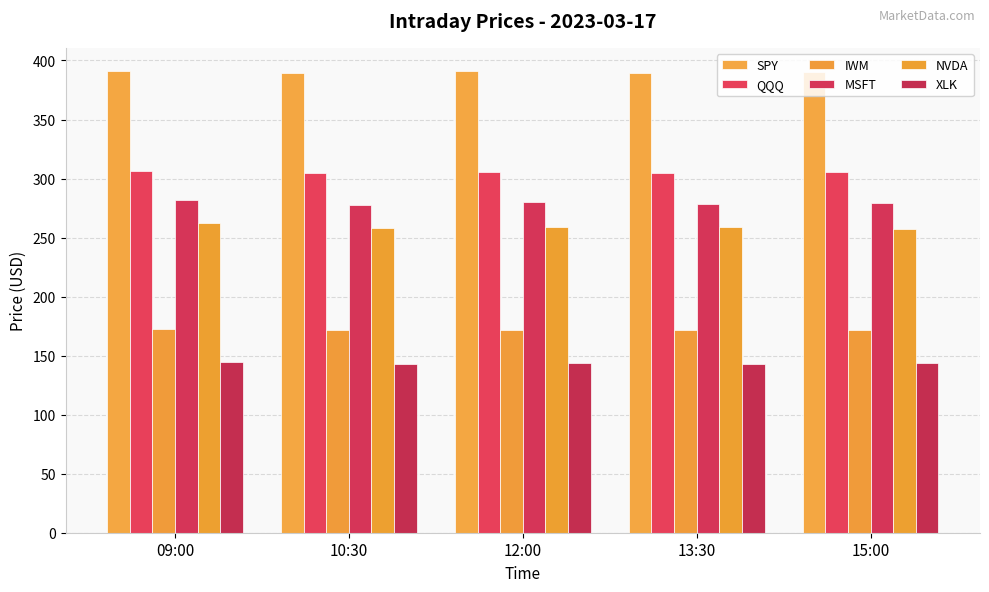

How many data points in SPY are less than 390?

2